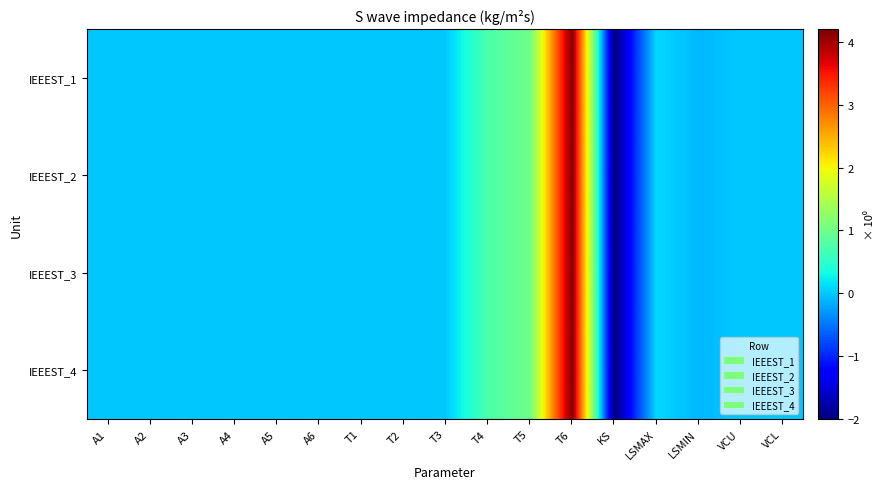

List the series in order of their peak value, lowest first.

IEEEST_1, IEEEST_2, IEEEST_3, IEEEST_4